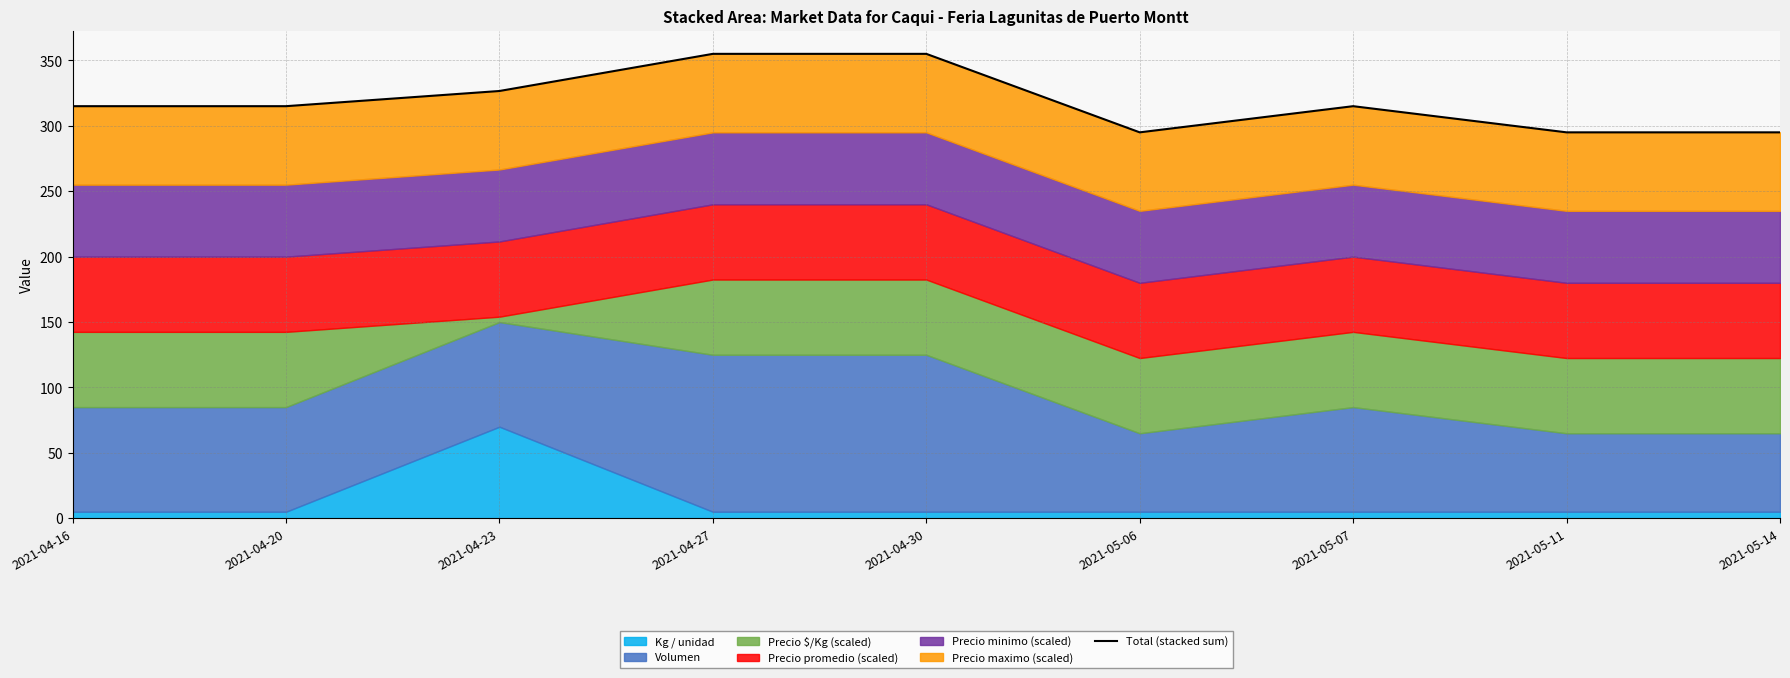

List the labels in order of value, largest first.

2021-04-27, 2021-04-30, 2021-04-23, 2021-04-16, 2021-04-20, 2021-05-07, 2021-05-06, 2021-05-11, 2021-05-14